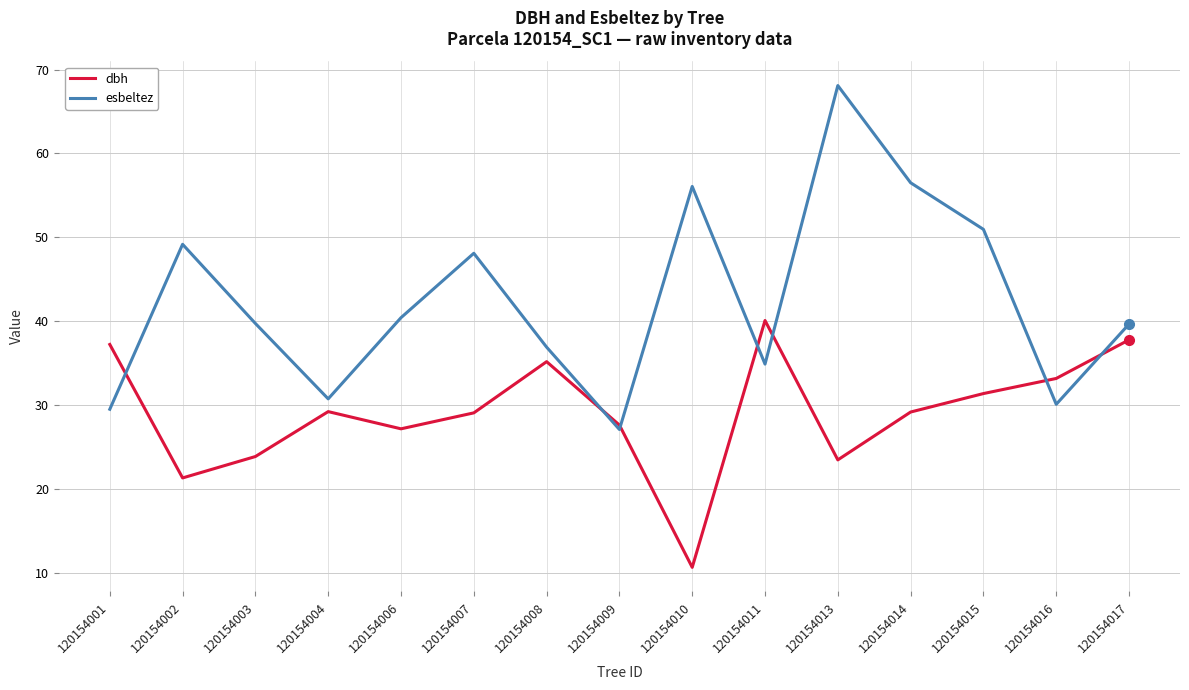

After their last crossing, which series has the higher values: dbh or esbeltez?

esbeltez